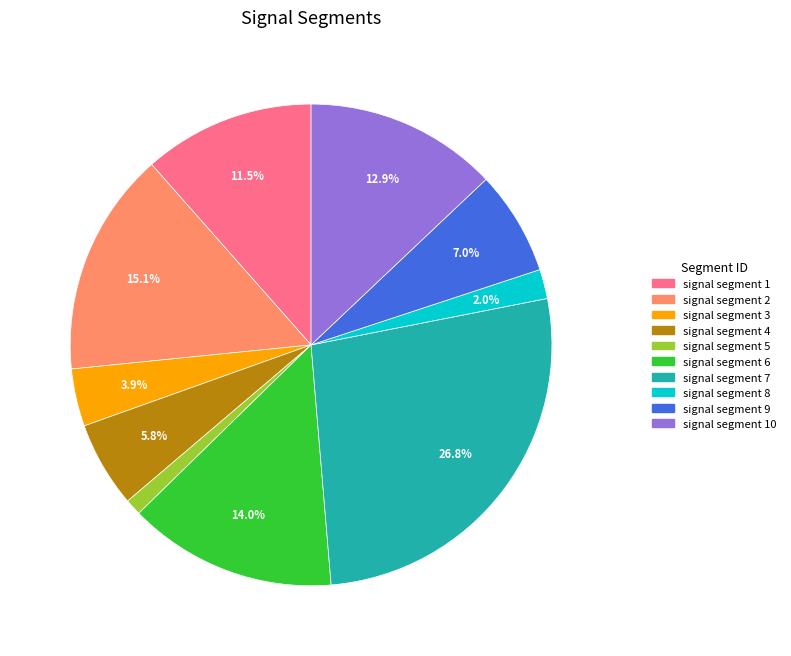

To the nearest percent, what is the combined percentage of signal segment 6 and signal segment 2?

29%